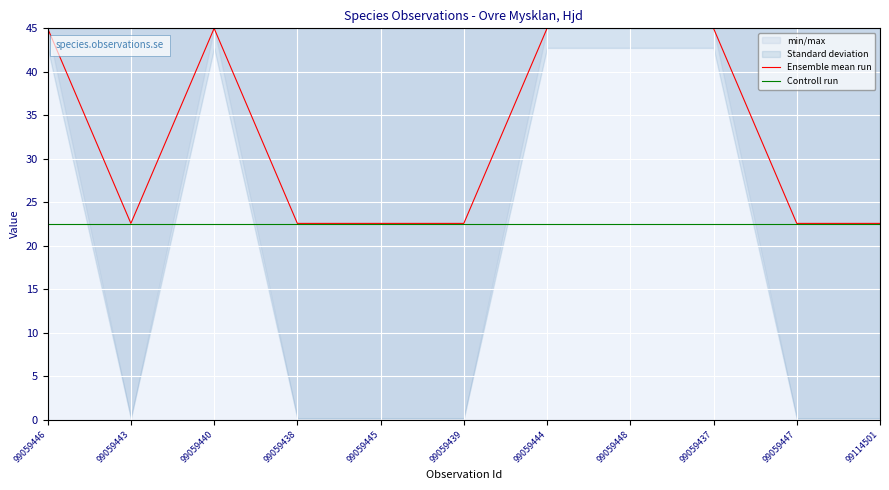

Which category has the highest value in the Controll run series?

99059446